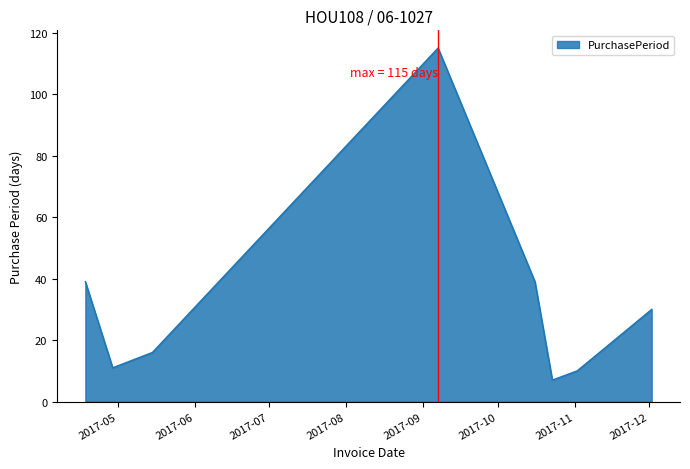

How many interior local peaks (higher than both neighbors) does the data have?

1